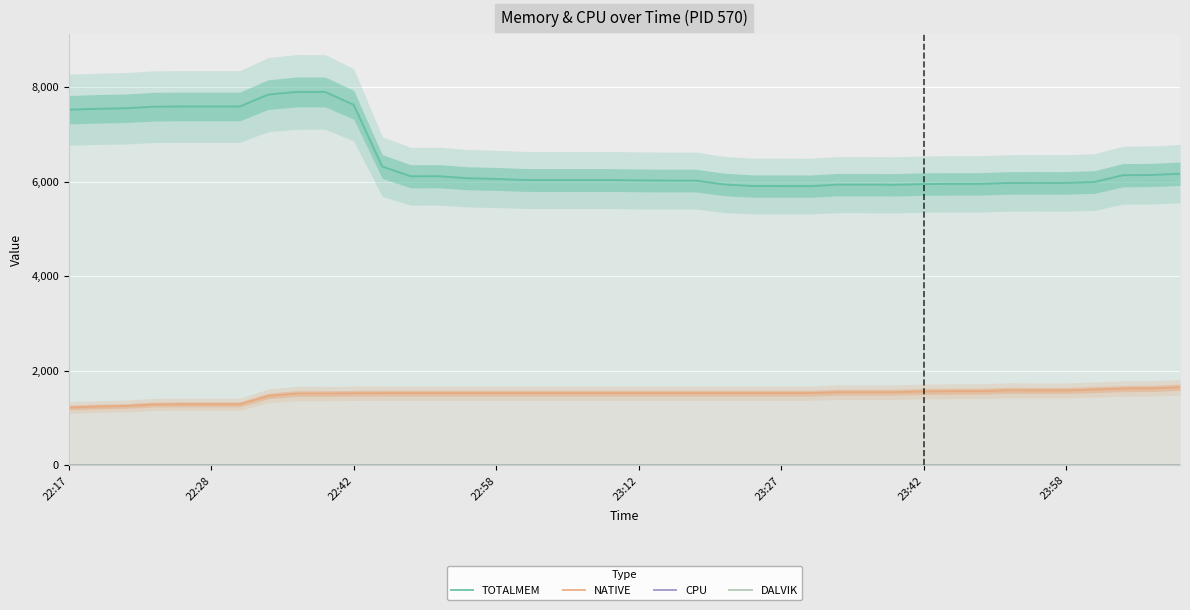

What is the total value across all series at 27?

7478